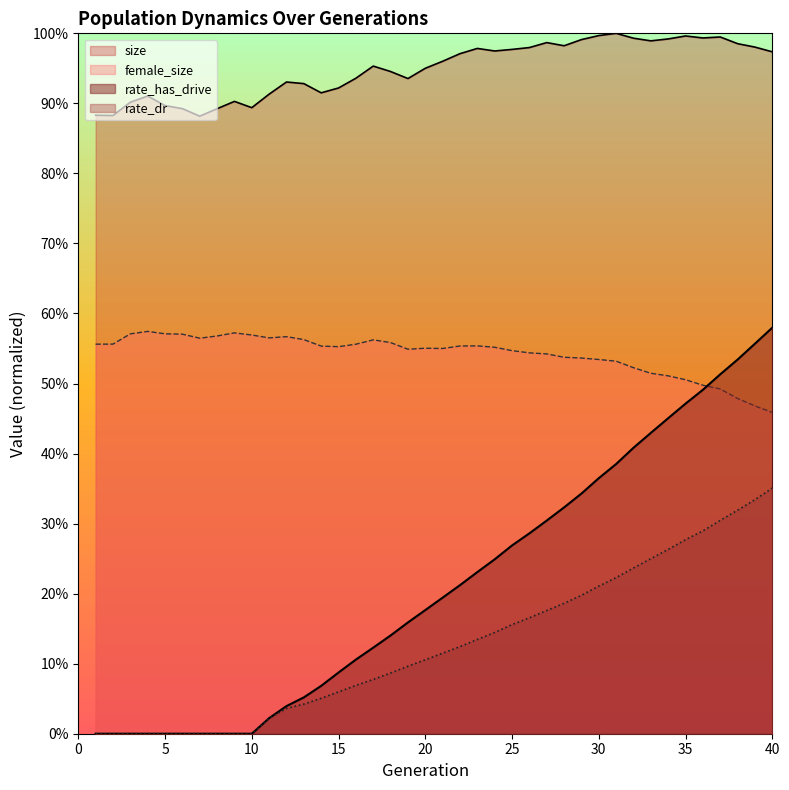

True or false: rate_has_drive and female_size intersect in this chart.

True